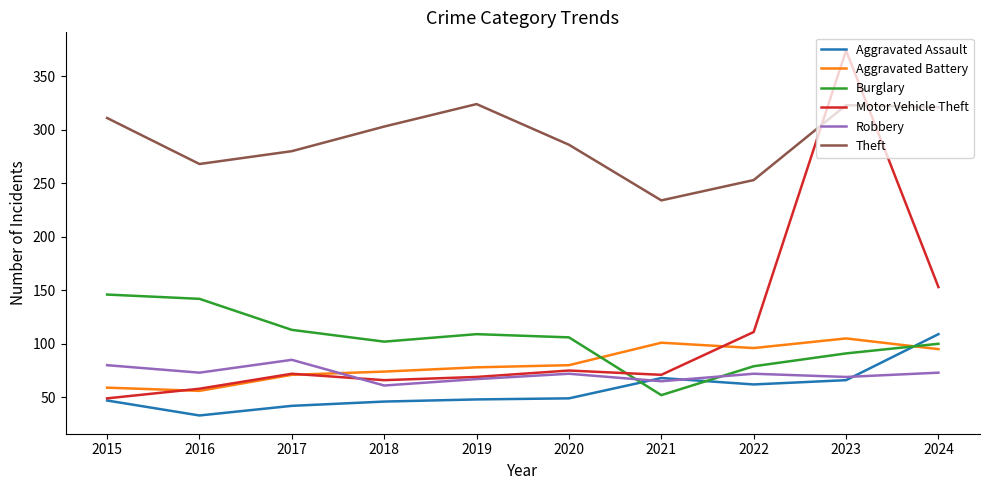

Does the chart have visible grid lines?

No